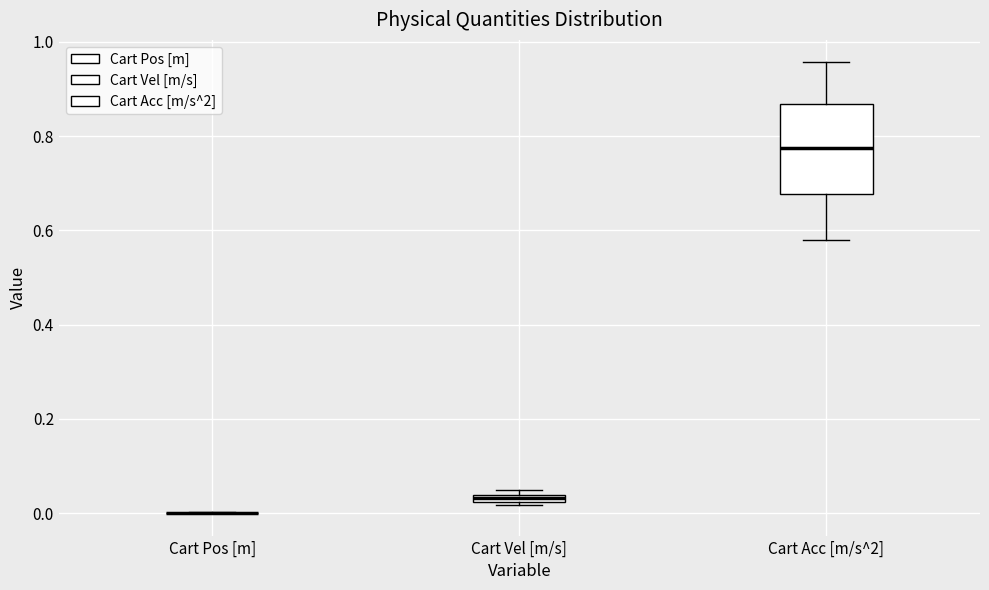

Which box is the tallest, from its lower edge to its upper edge?

Cart Acc [m/s^2]